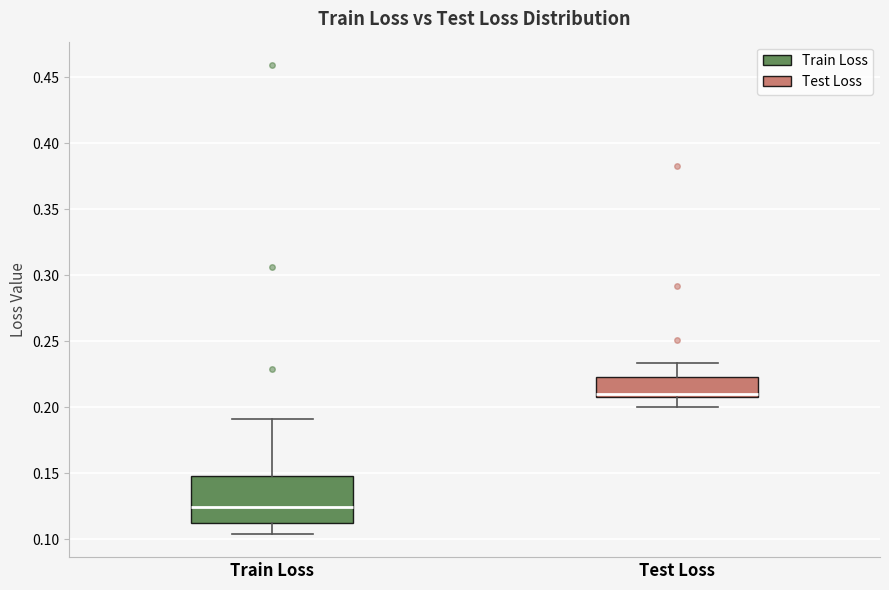

Which box is the tallest, from its lower edge to its upper edge?

Train Loss